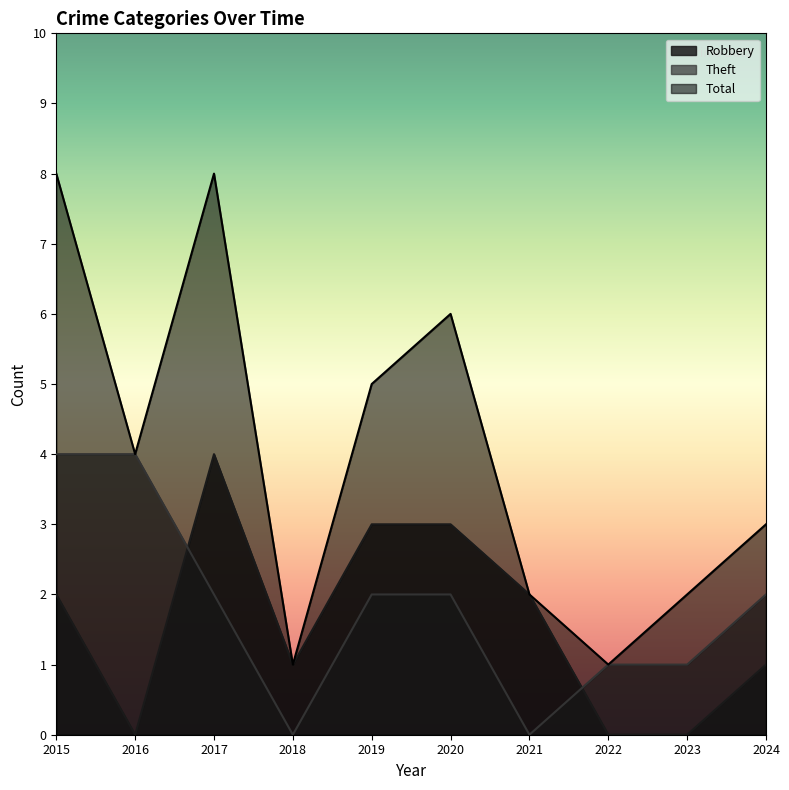

At how many categories does at least one series exceed 6?

2